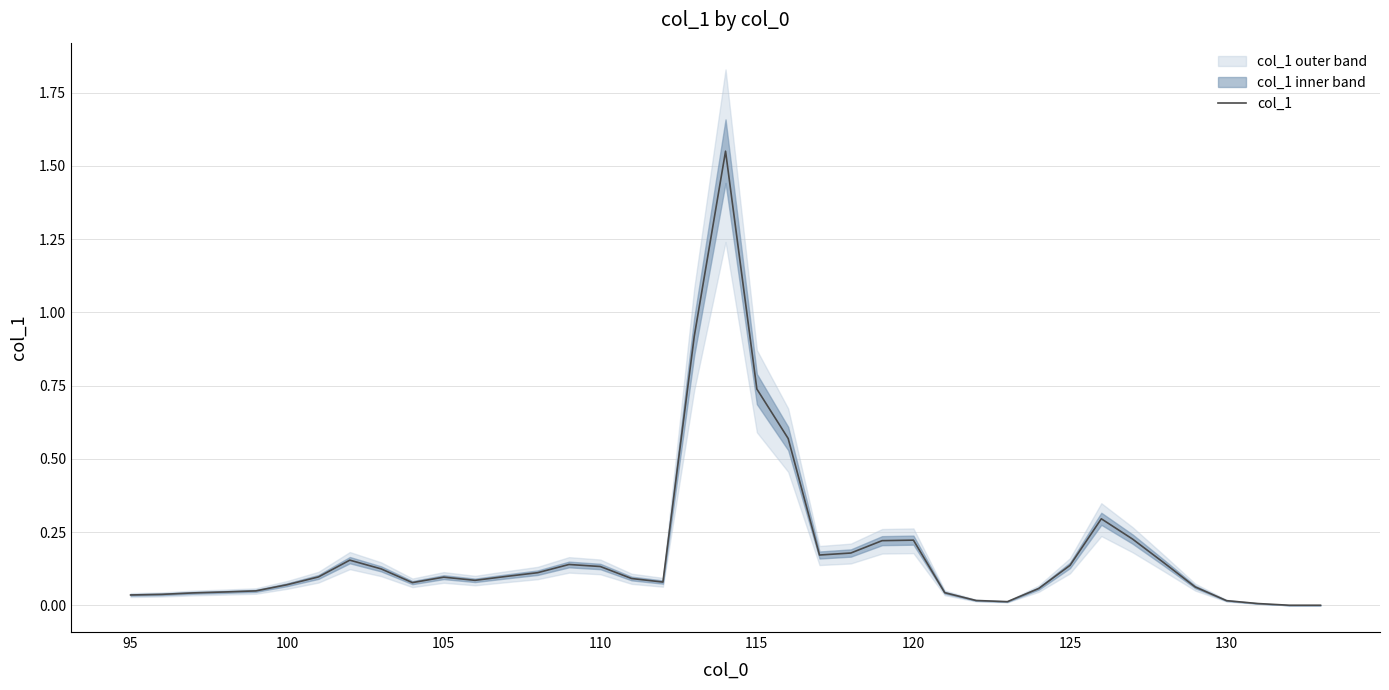

What is the maximum value shown in the chart?

1.6